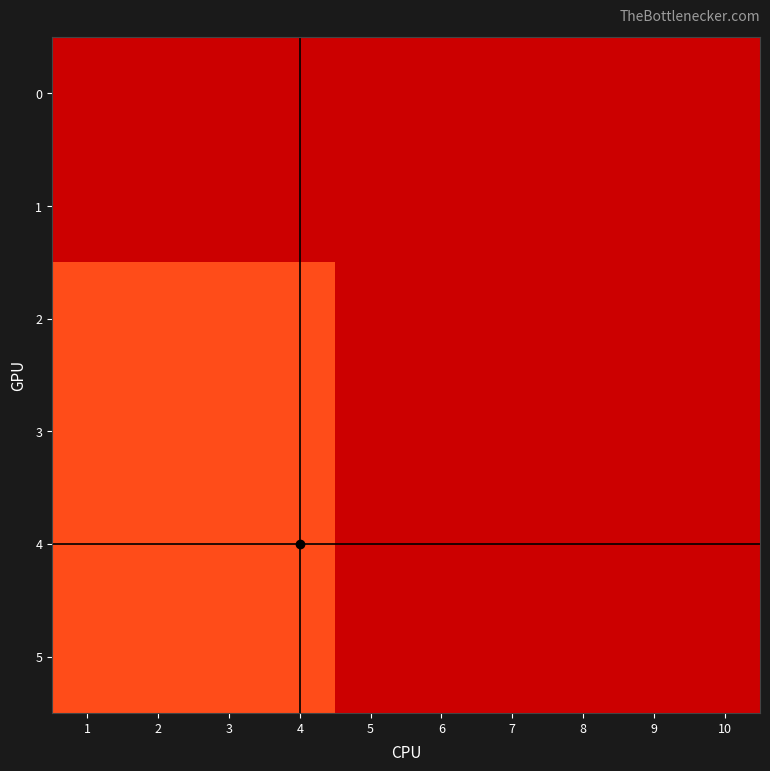

What is the total value across all series at 3?

4